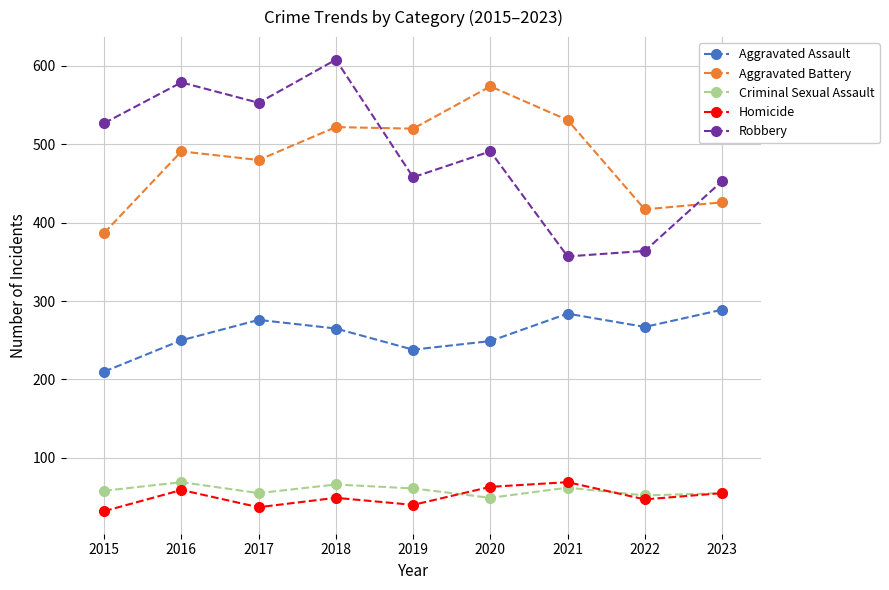

Which series ends up on top after the final intersection of Aggravated Battery and Robbery?

Robbery